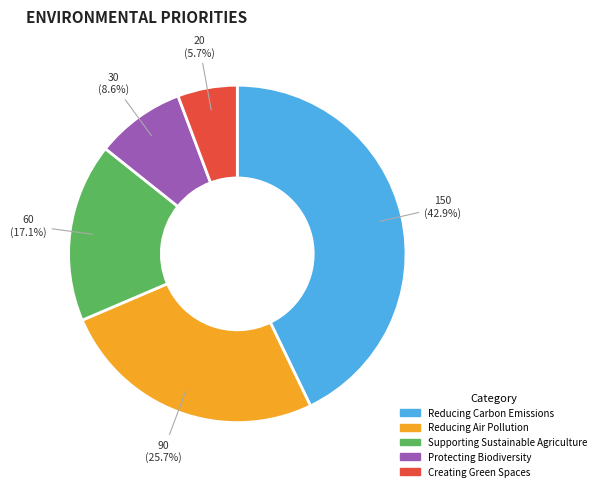

Is Supporting Sustainable Agriculture the majority of the pie?

No